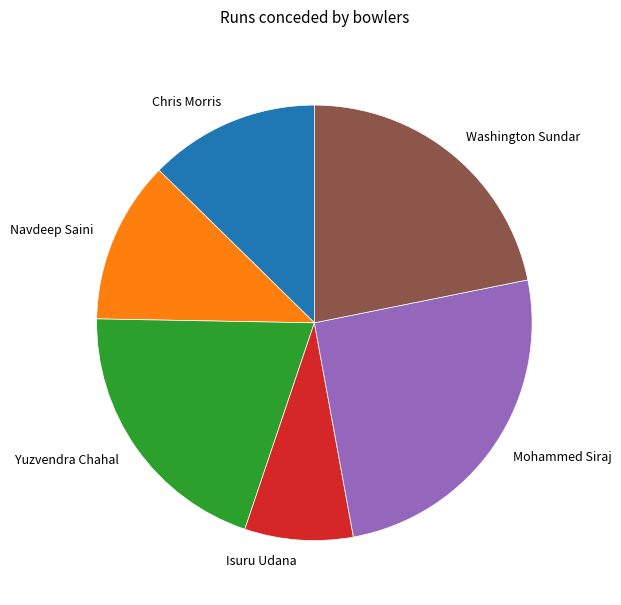

Rank the categories by value from lowest to highest.

Isuru Udana, Navdeep Saini, Chris Morris, Yuzvendra Chahal, Washington Sundar, Mohammed Siraj